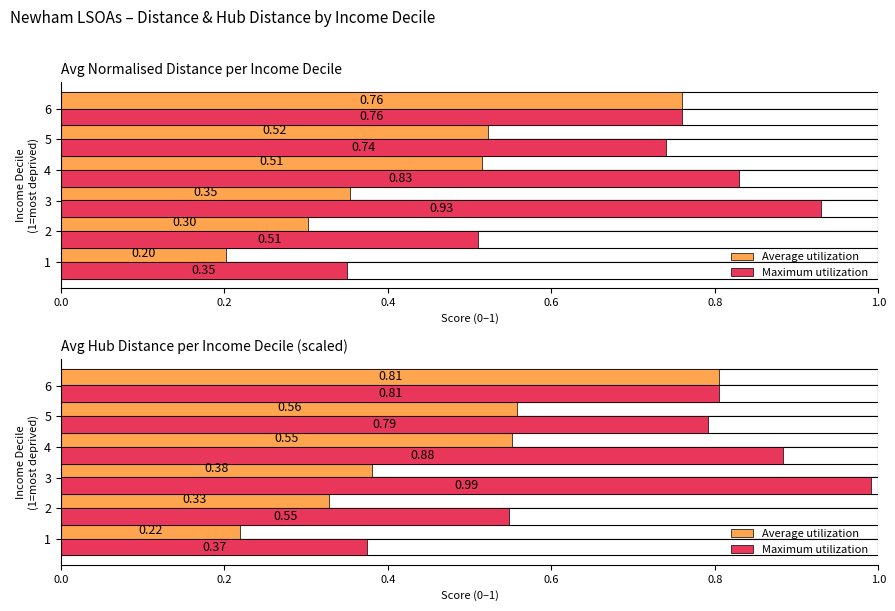

What is the value of the Average utilization bar at the 5th from the left?

0.6